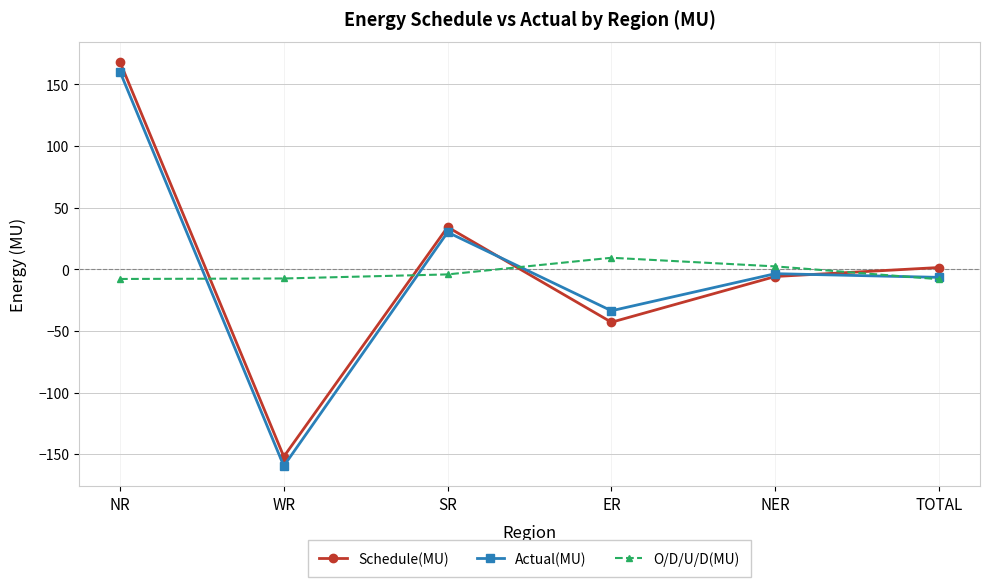

Which series ends up on top after the final intersection of O/D/U/D(MU) and Schedule(MU)?

Schedule(MU)